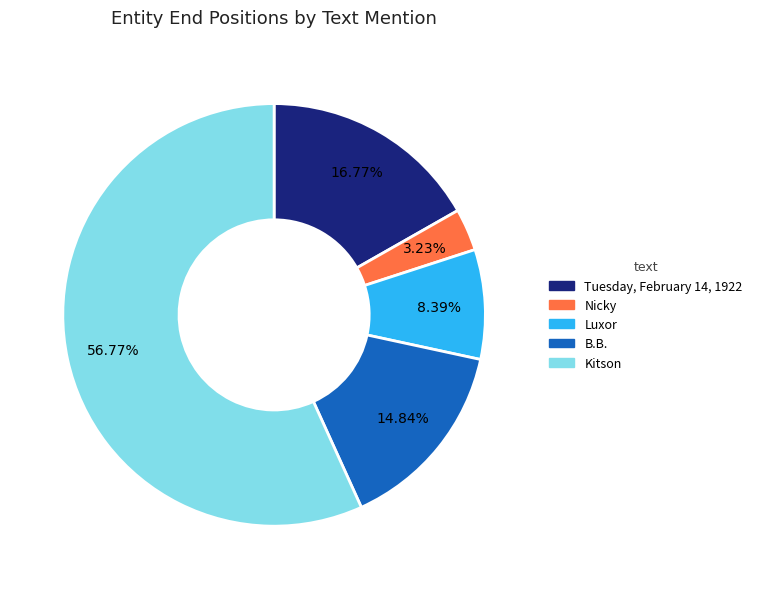

How many segments does this pie chart have?

5